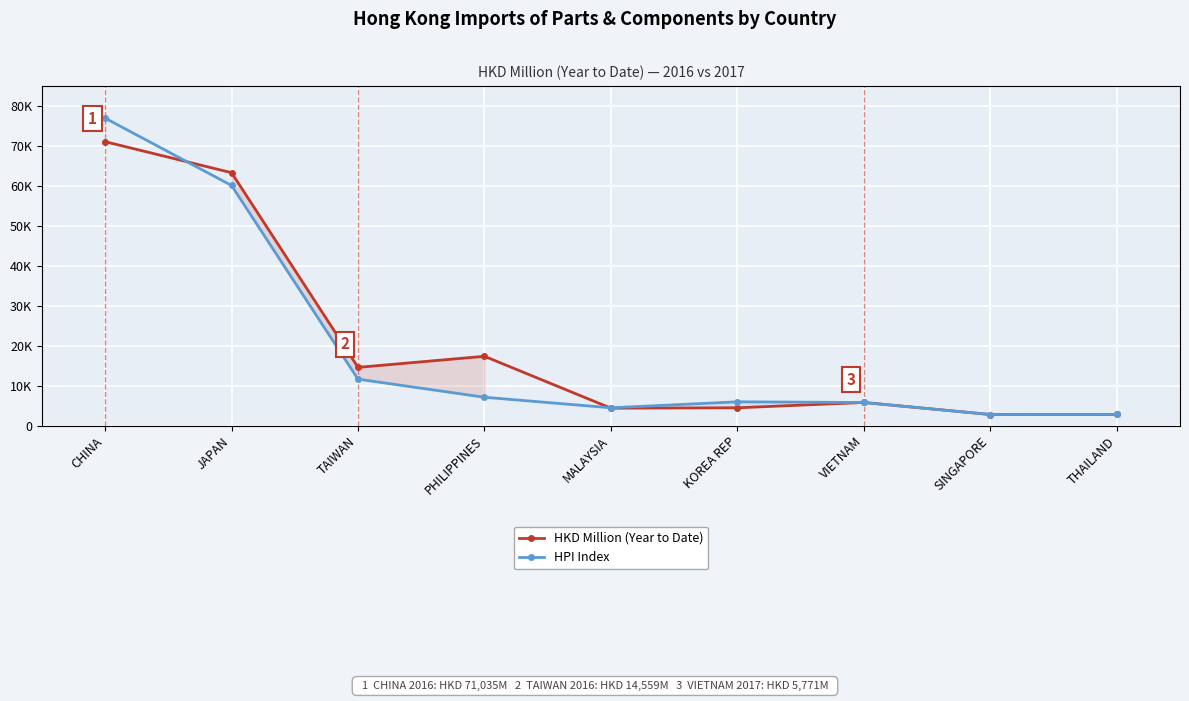

Which series has the largest total across all categories?

HKD Million (Year to Date)